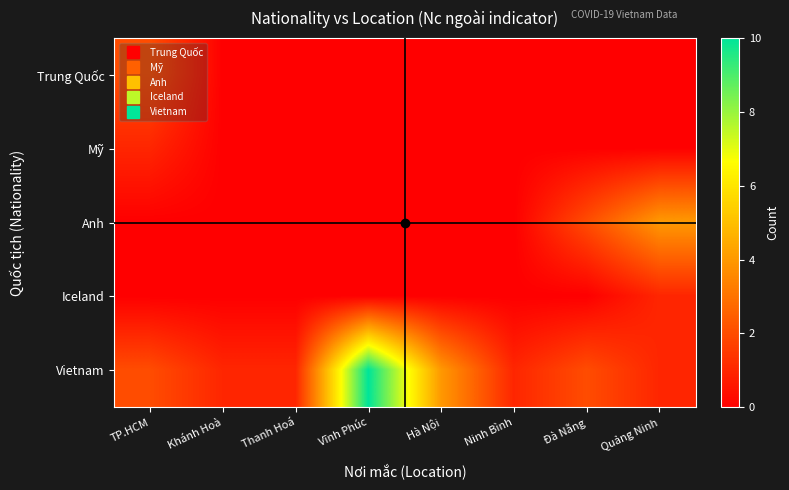

Which series has the widest spread of values?

Vietnam